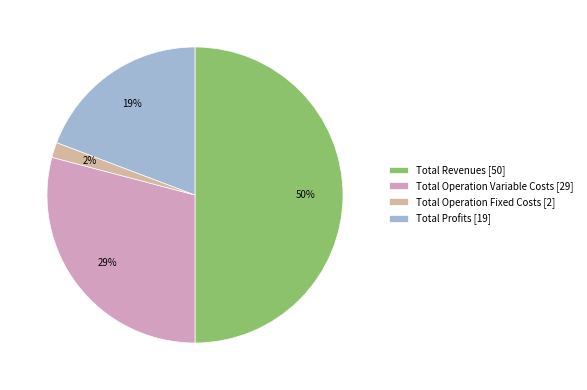

Which slice is the largest?

Total Revenues [50]